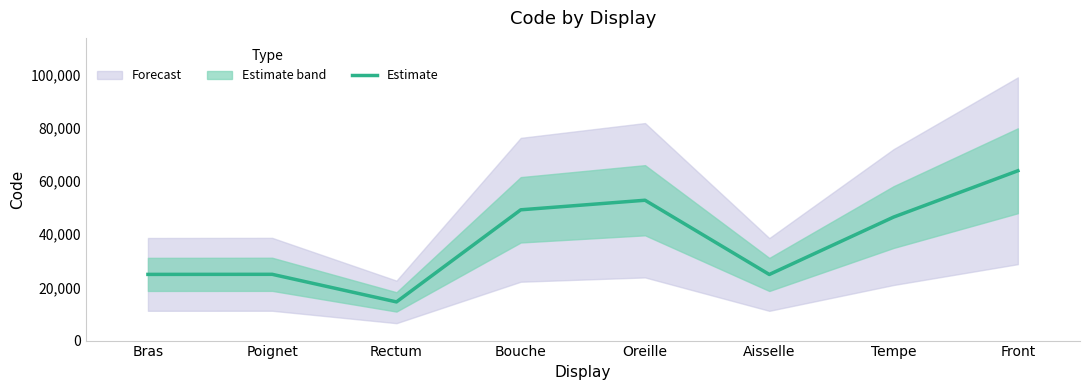

True or false: the data shows 87222 at Bouche.

False